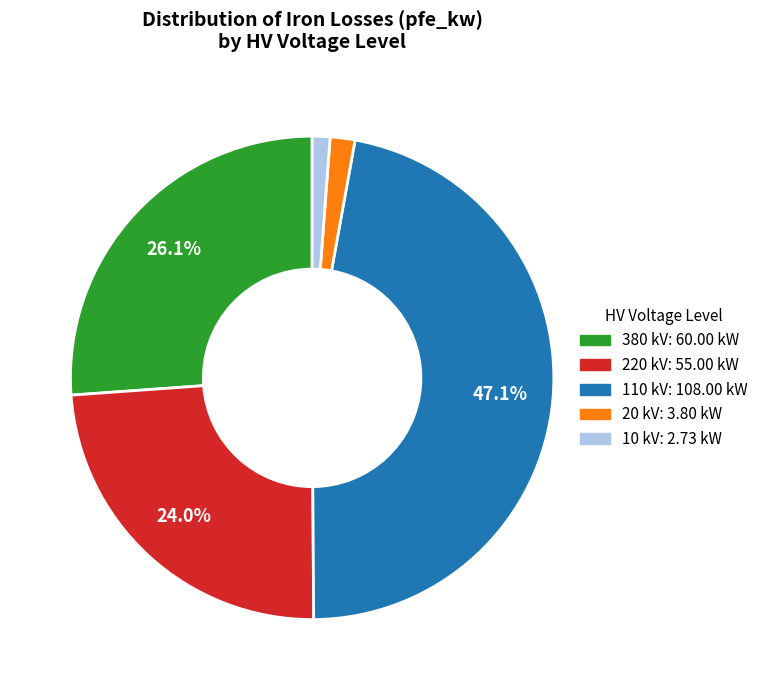

Does any single category account for the majority?

No